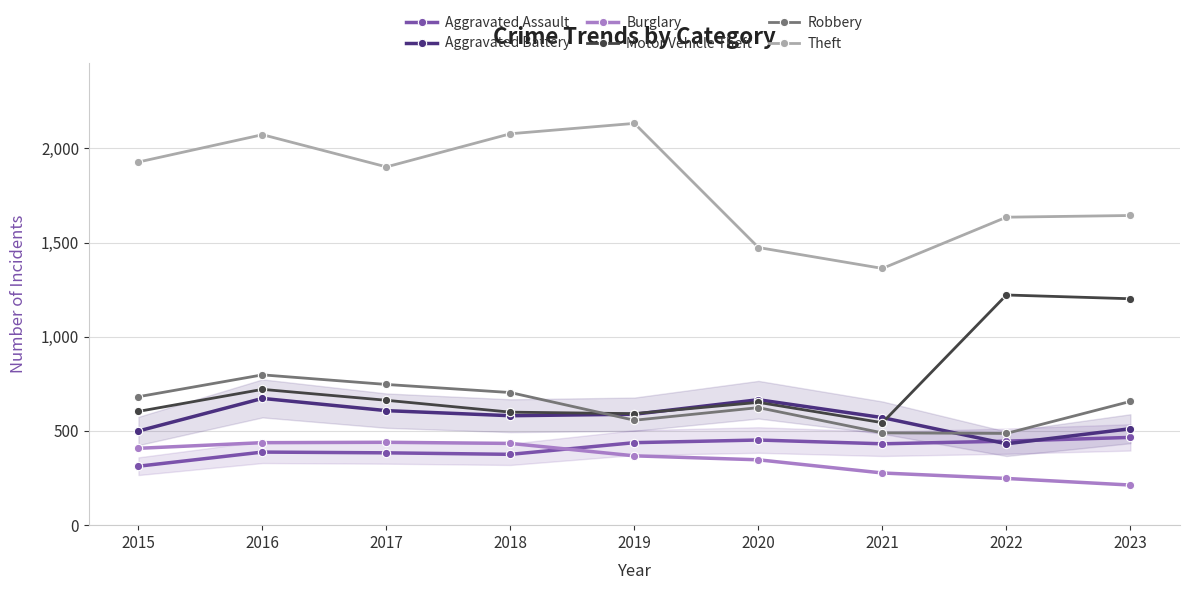

What value does the Motor Vehicle Theft series have at 2015, to the nearest 100?

600